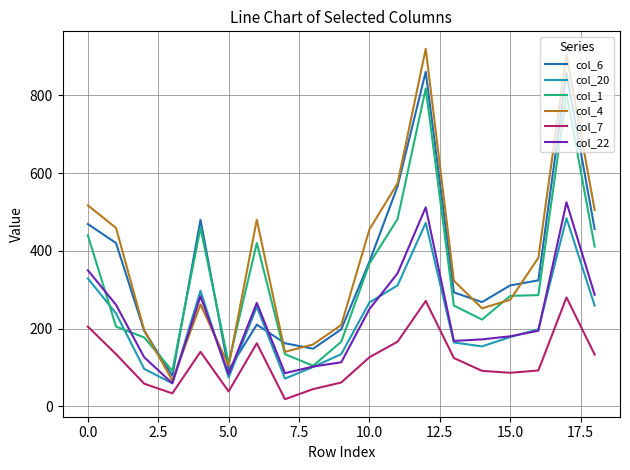

List the series in order of their peak value, highest first.

col_4, col_6, col_1, col_22, col_20, col_7